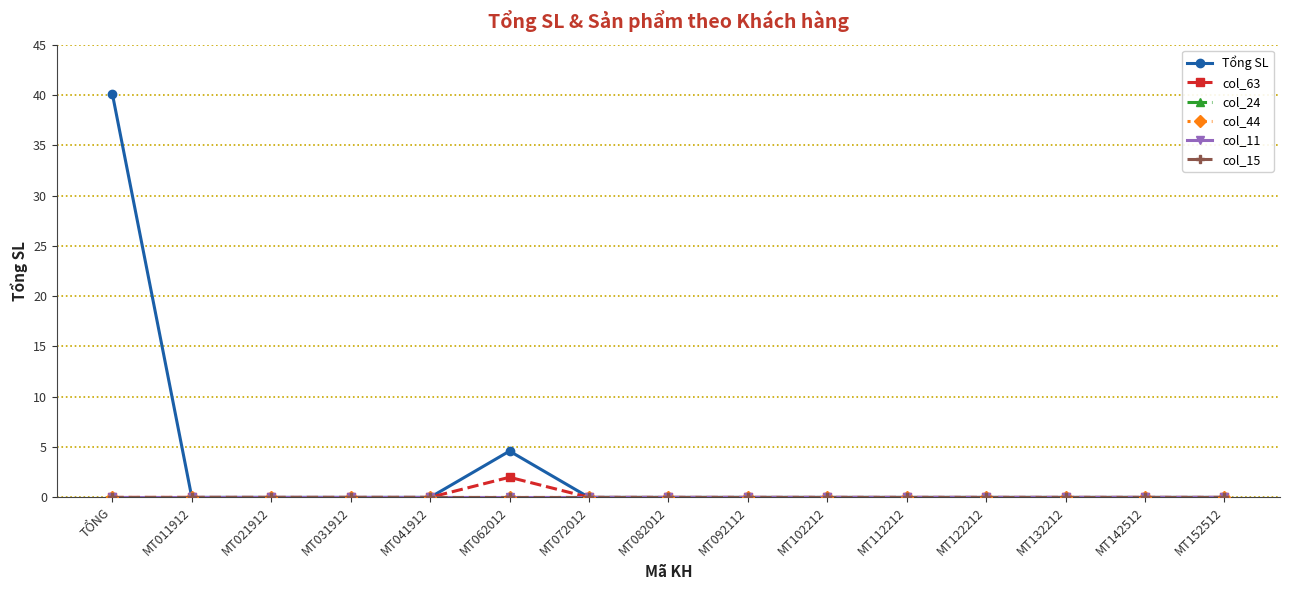

The Tổng SL series shows -17.0 at MT112212. True or false?

False